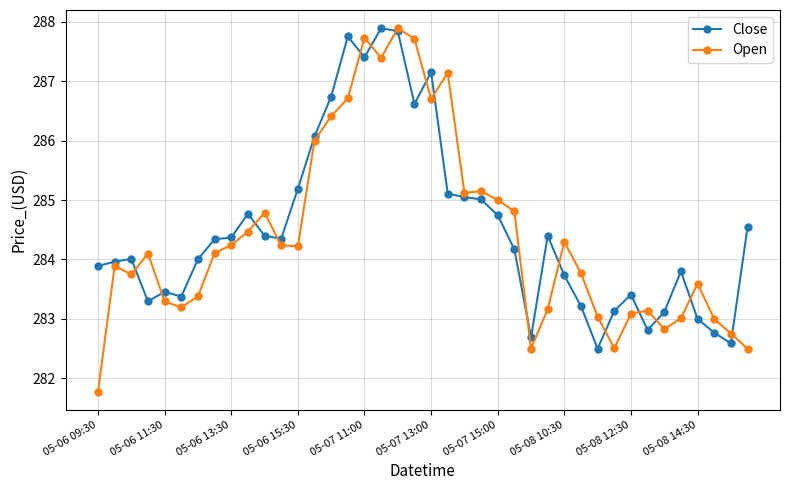

Which series has the largest total across all categories?

Close